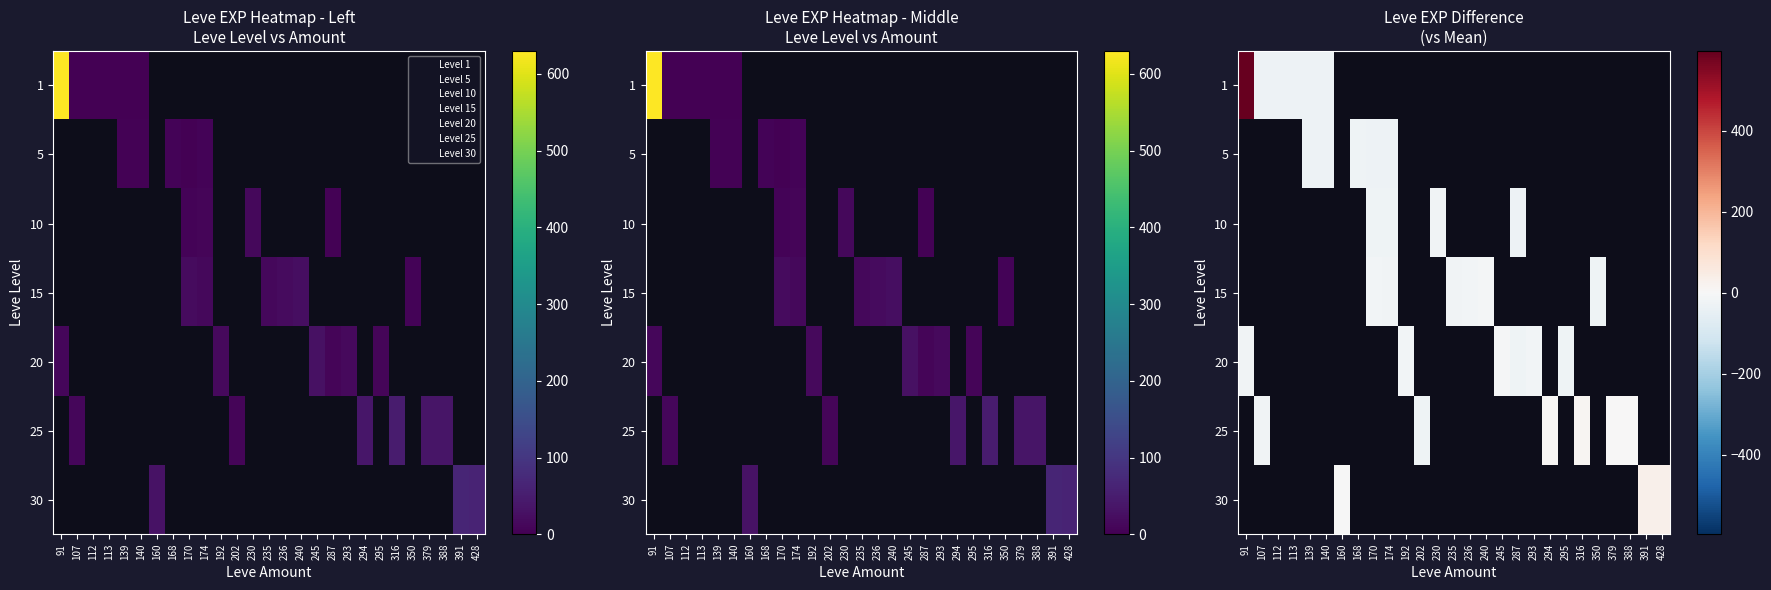

Is the value of 10 at 192 greater than the value of 20 at 140?

No